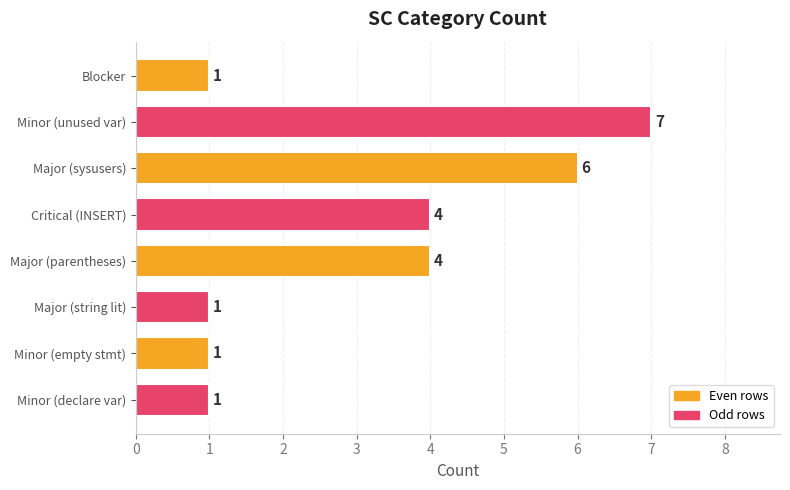

What is the sum of all values?

25